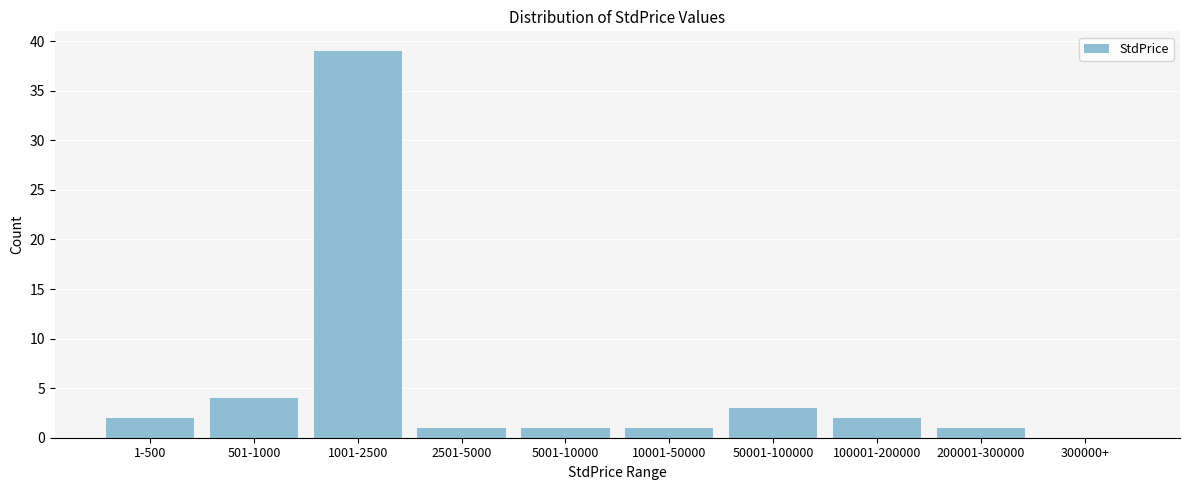

Reading left to right, extract all data points from this chart.

1-500=2	501-1000=4	1001-2500=39	2501-5000=1	5001-10000=1	10001-50000=1	50001-100000=3	100001-200000=2	200001-300000=1	300000+=0